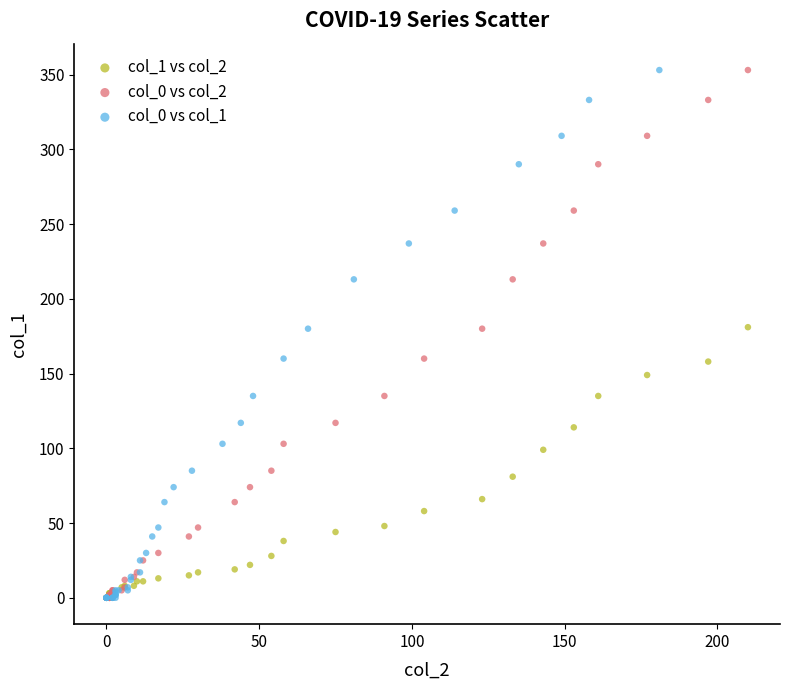

What are all the series names shown in the legend?

col_1 vs col_2, col_0 vs col_2, col_0 vs col_1